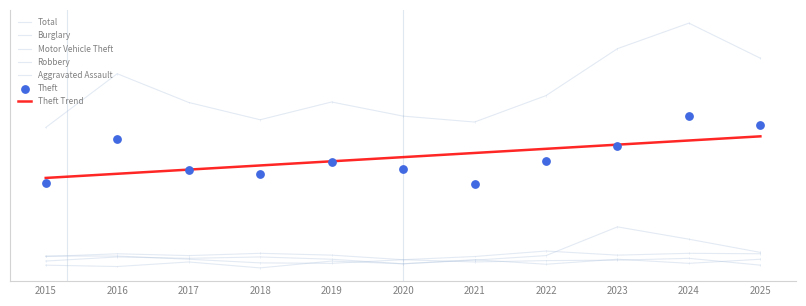

Which series reaches the maximum Y coordinate?

Total